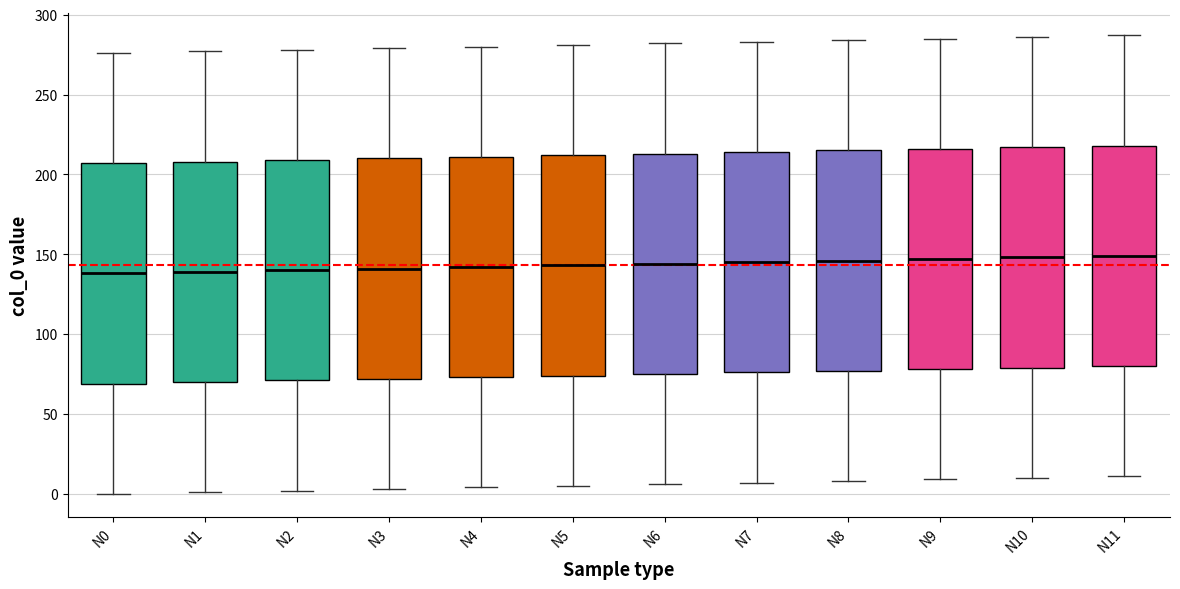

Reading left to right, transcribe this box plot: for each box, give where its median line is, the range the box spans, and where its two whiskers end, as read against the y-axis. The values are not printed on the chart, so give them approximately, as read against the axis.

N0: median 140, box 70 to 205, whiskers 0 to 275
N1: median 140, box 70 to 210, whiskers 0 to 275
N2: median 140, box 70 to 210, whiskers 0 to 280
N3: median 140, box 70 to 210, whiskers 5 to 280
N4: median 140, box 75 to 210, whiskers 5 to 280
N5: median 145, box 75 to 210, whiskers 5 to 280
N6: median 145, box 75 to 215, whiskers 5 to 280
N7: median 145, box 75 to 215, whiskers 5 to 285
N8: median 145, box 75 to 215, whiskers 10 to 285
N9: median 145, box 80 to 215, whiskers 10 to 285
N10: median 150, box 80 to 215, whiskers 10 to 285
N11: median 150, box 80 to 220, whiskers 10 to 285